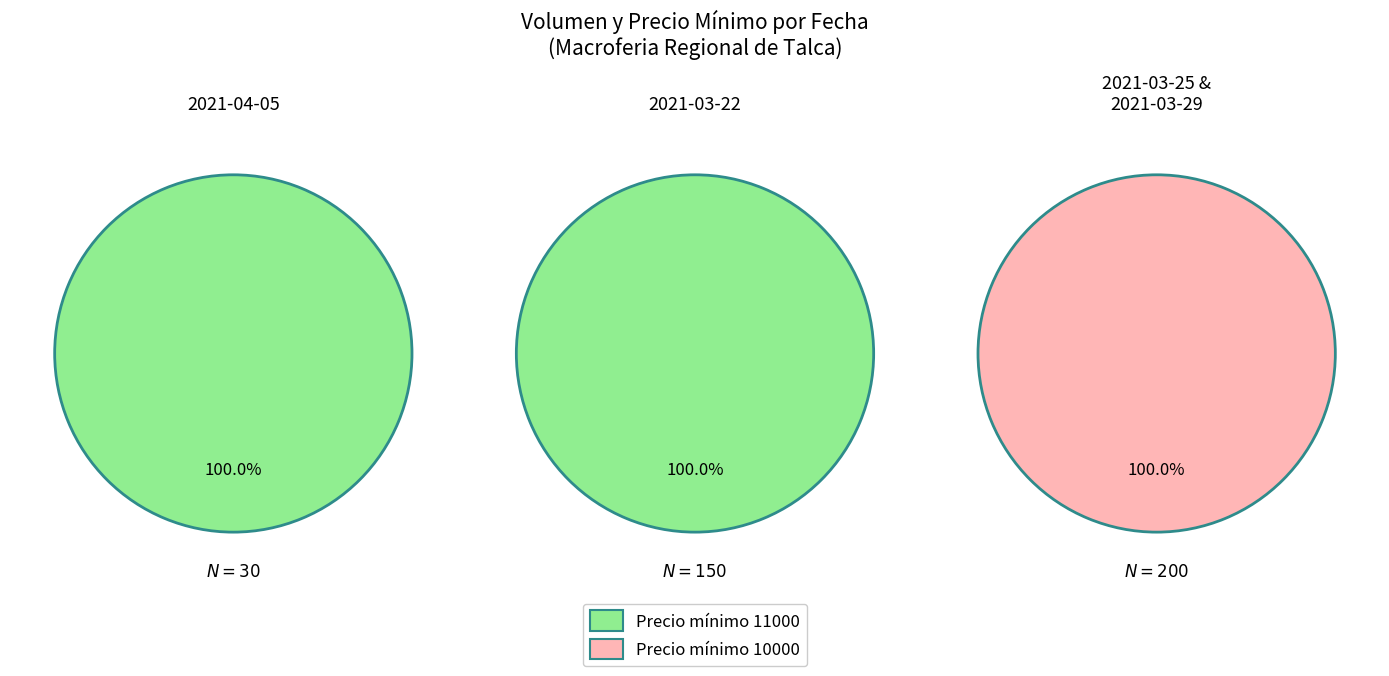

The 2021-04-05 slice represents 1% of the pie. True or false?

False